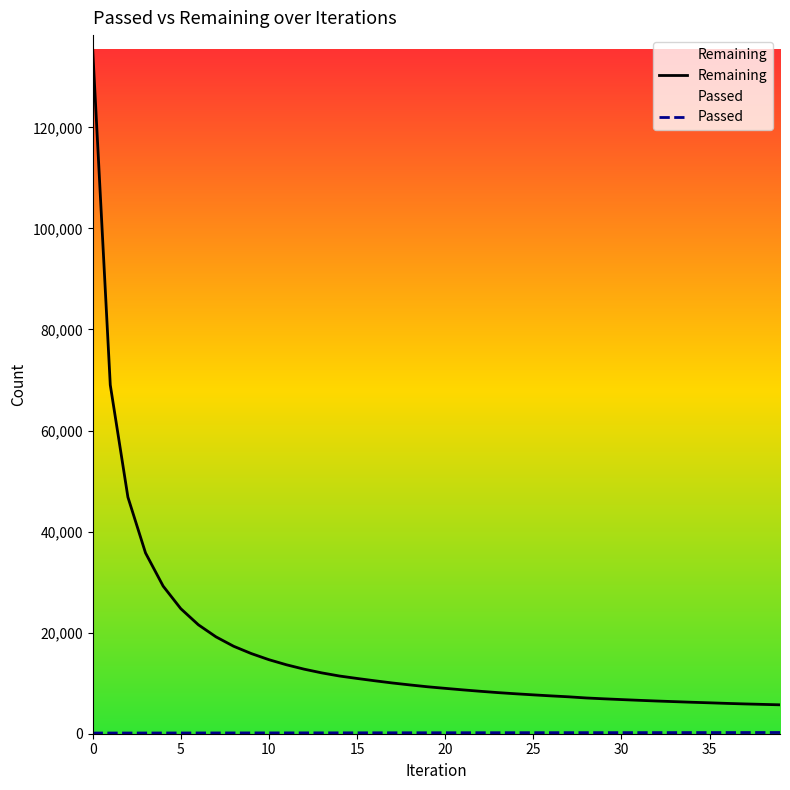

True or false: Remaining and Passed cross at least once.

False